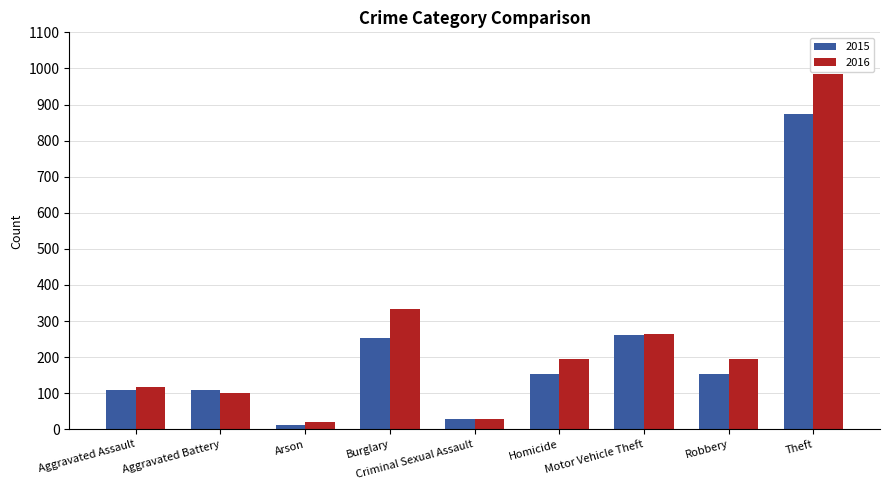

What is the label of the 1st bar from the left?

Aggravated Assault